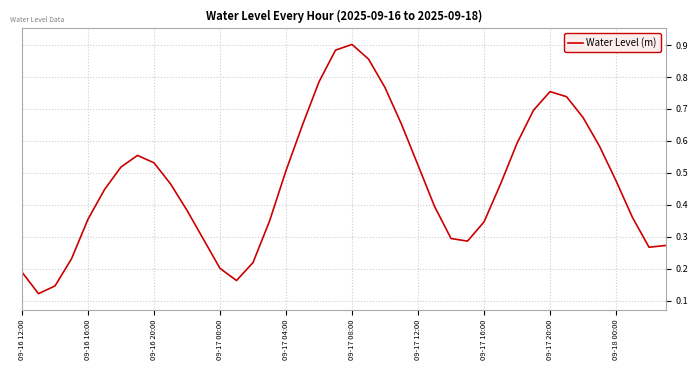

Is this an area chart (filled region under the line)?

No